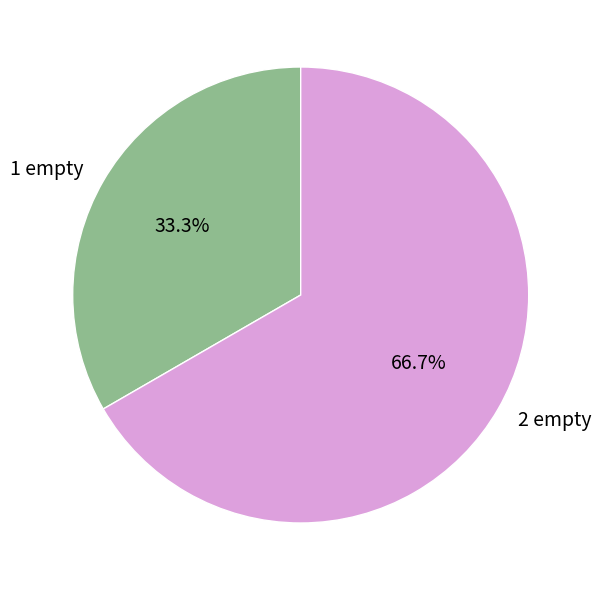

To the nearest percent, what is the combined percentage of 2 empty and 1 empty?

100%